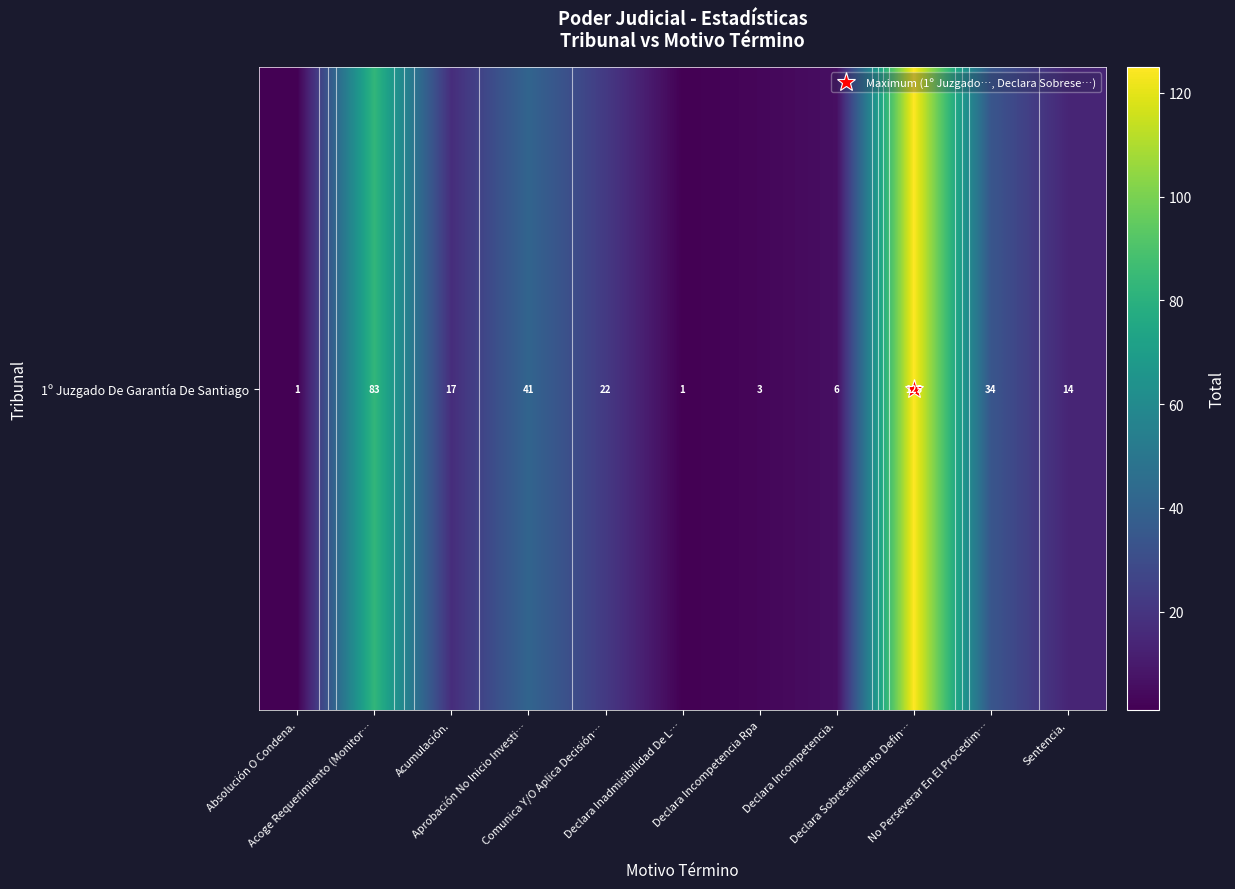

Reading left to right, what are all the values shown in this chart?

Absolución O Condena.=1	Acoge Requerimiento (Monitor…=83	Acumulación.=17	Aprobación No Inicio Investi…=41	Comunica Y/O Aplica Decisión…=22	Declara Inadmisibilidad De L…=1	Declara Incompetencia Rpa=3	Declara Incompetencia.=6	Declara Sobreseimiento Defin…=125	No Perseverar En El Procedim…=34	Sentencia.=14